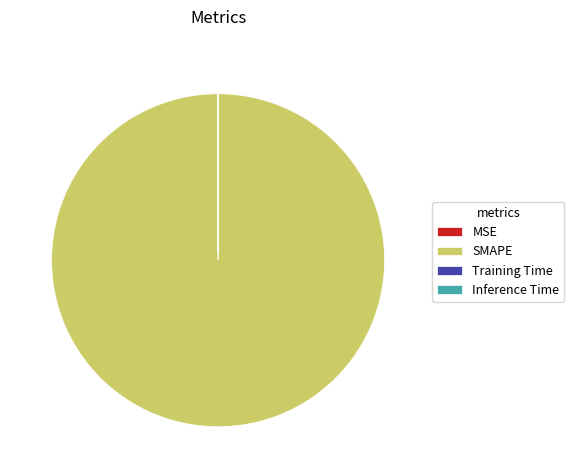

The SMAPE slice represents 100% of the pie. True or false?

True